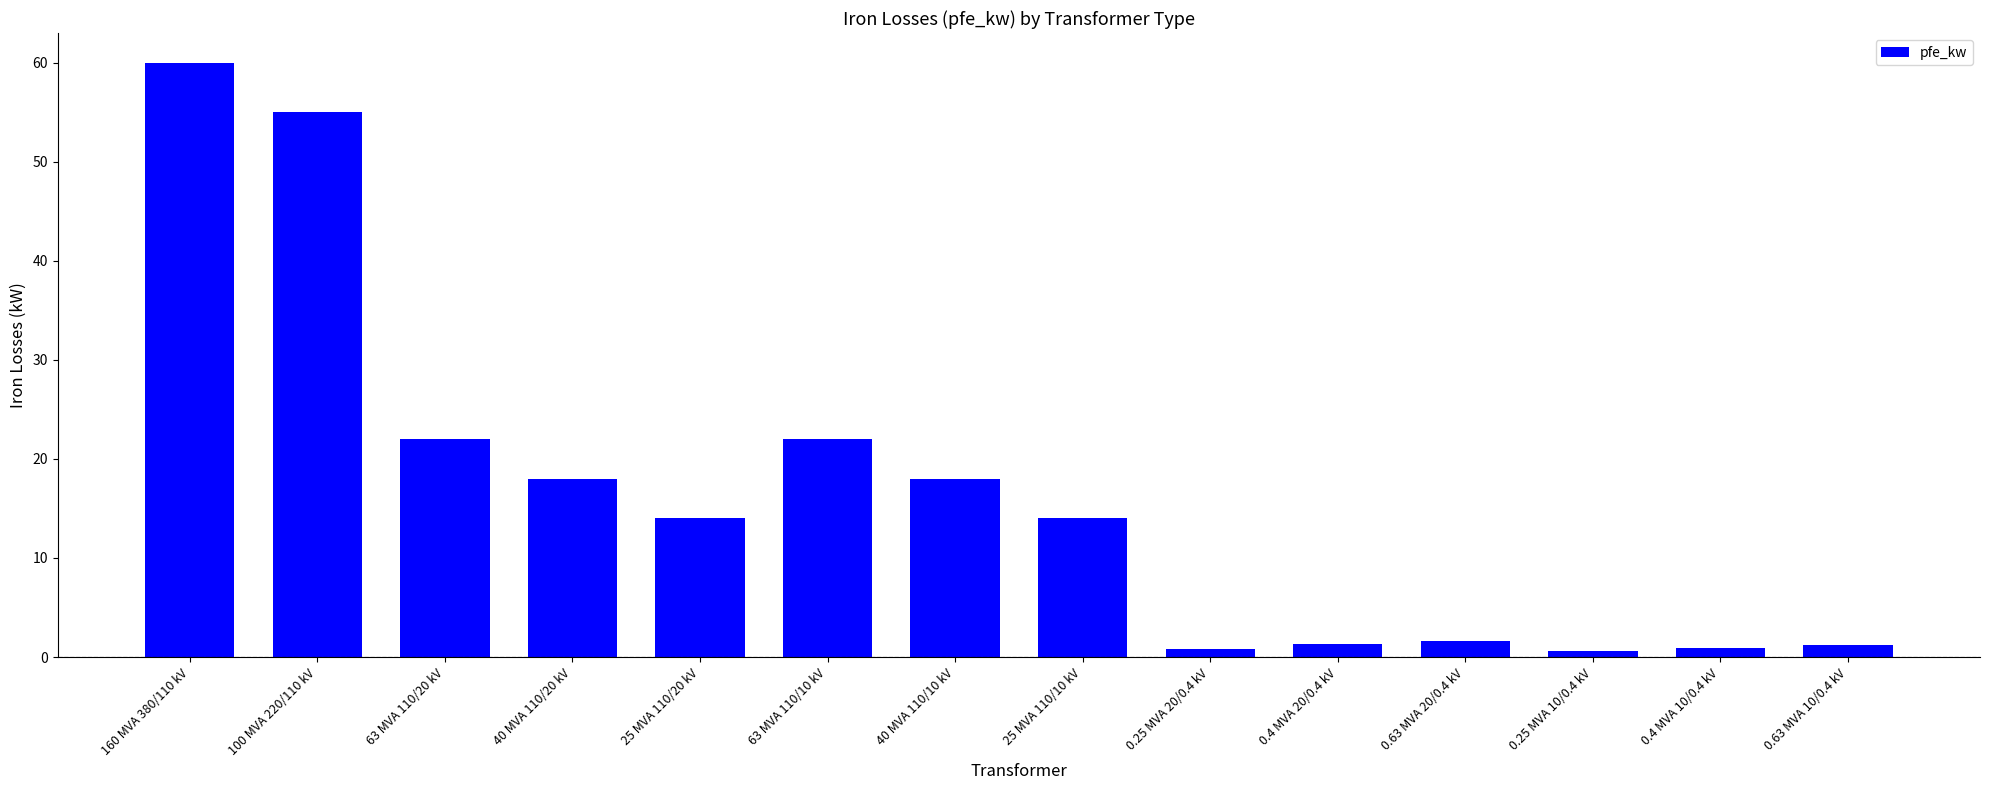

Which label corresponds to the largest value in the chart?

160 MVA 380/110 kV